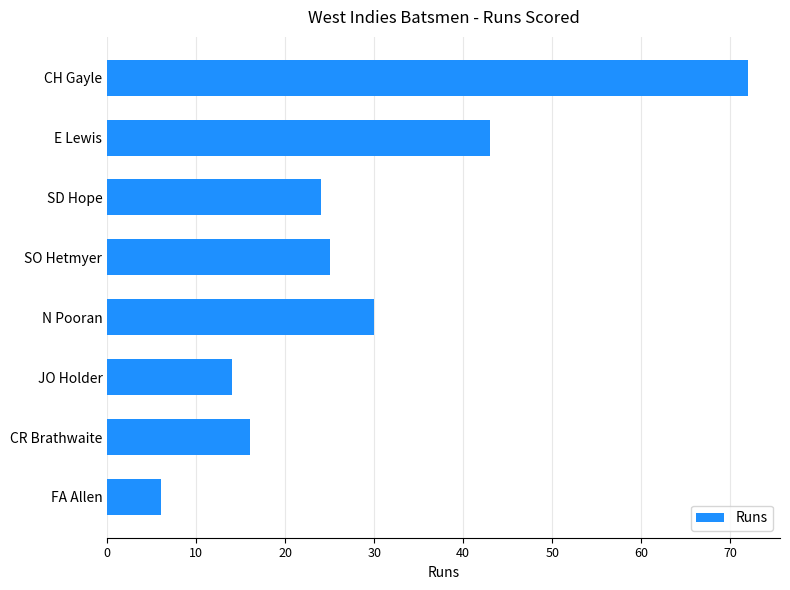

How many data points are less than 25?

4